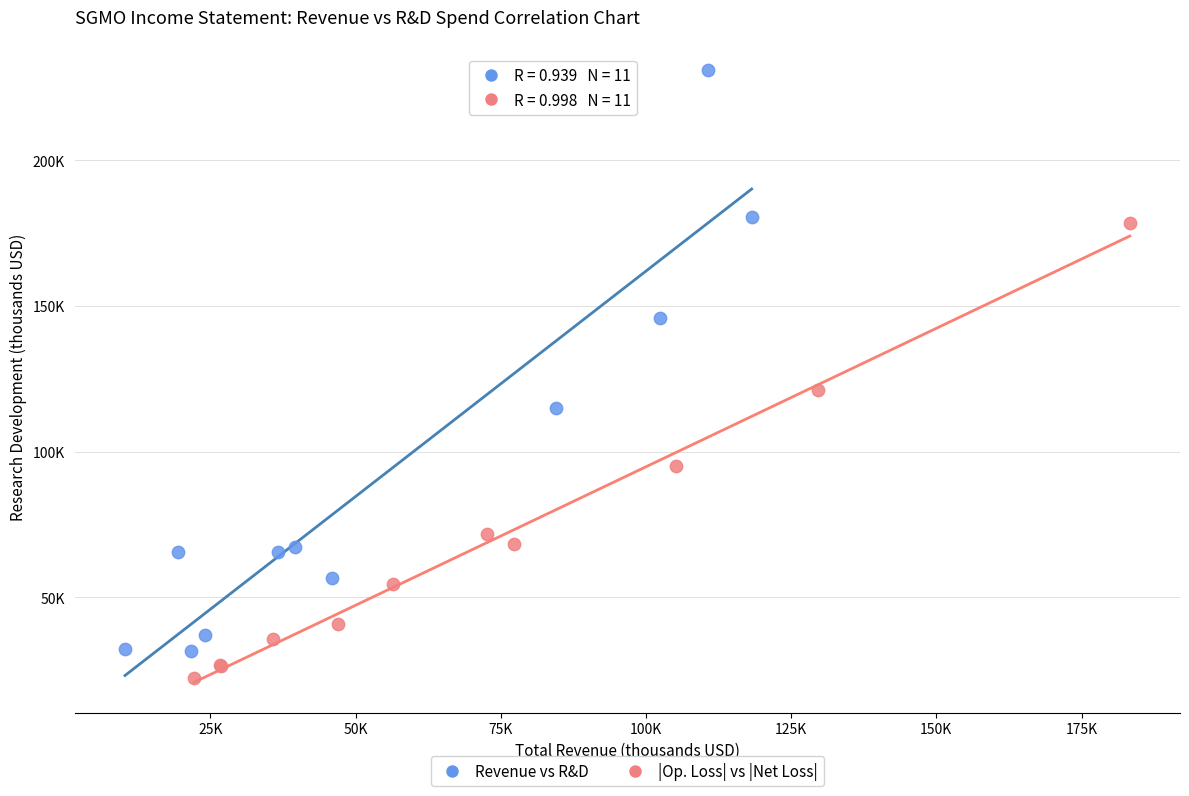

Which series reaches the maximum Y coordinate?

Revenue vs R&D